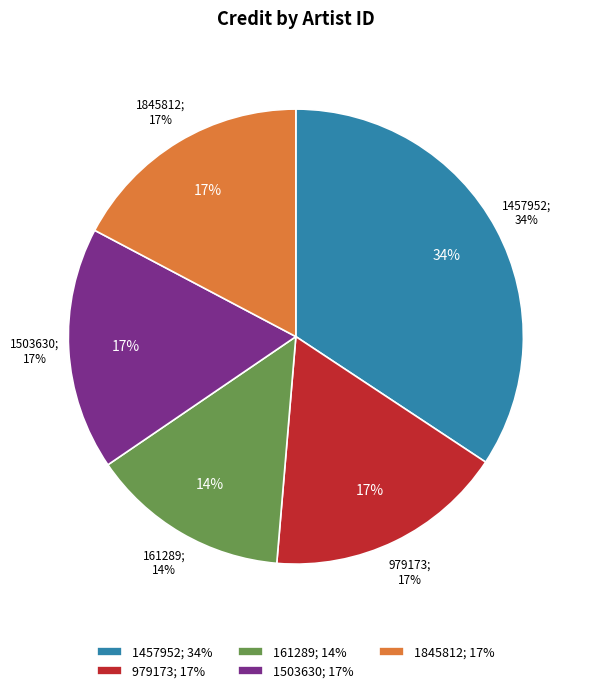

To the nearest percent, what is the difference between the 161289 and 1503630 slice percentages?

3%